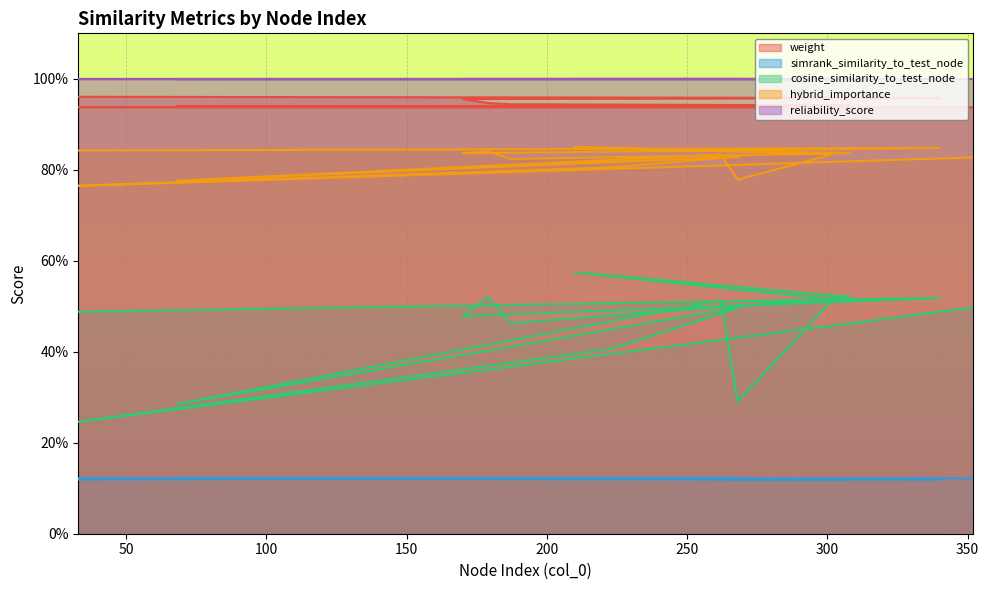

What is the spread (max minus min) of values at 210?

0.8